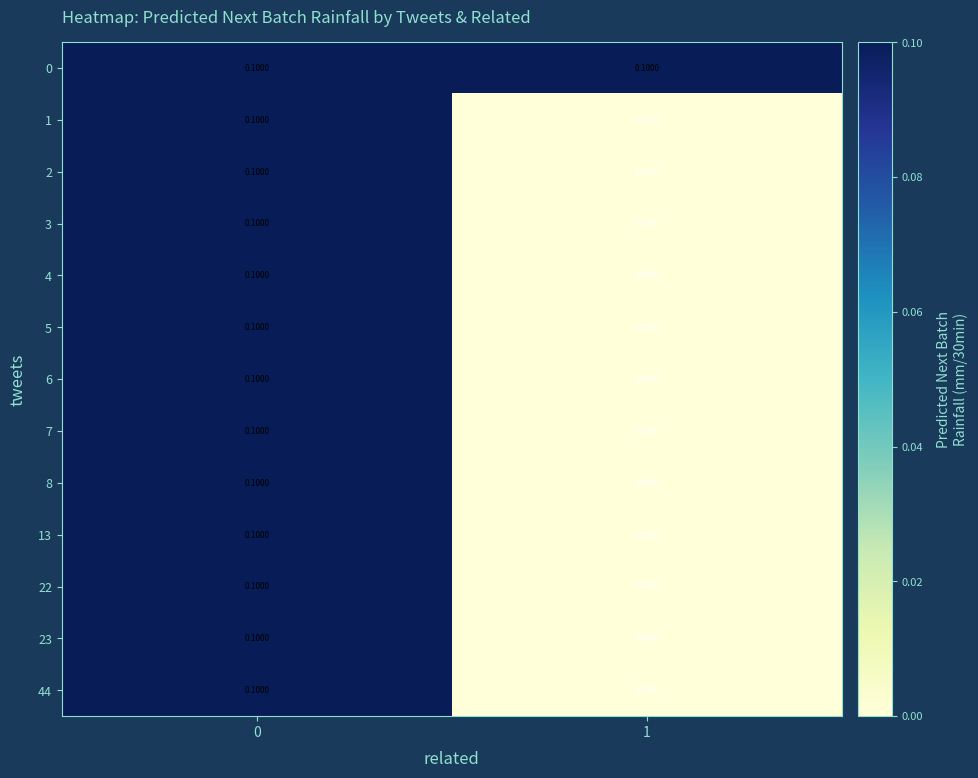

List the labels in order of 7 value, largest first.

0, 1